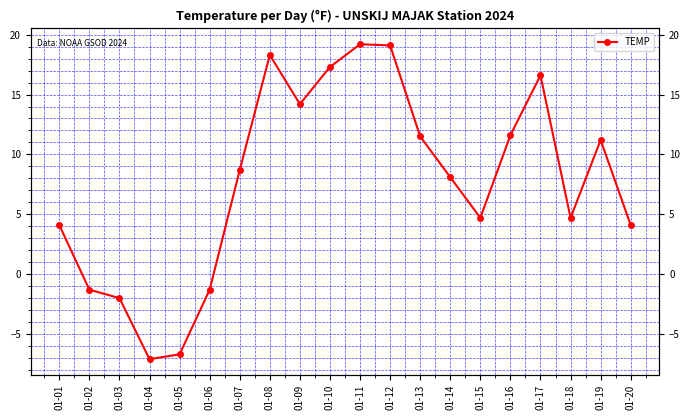

What is the difference between the values at 01-07 and 01-17?

7.9